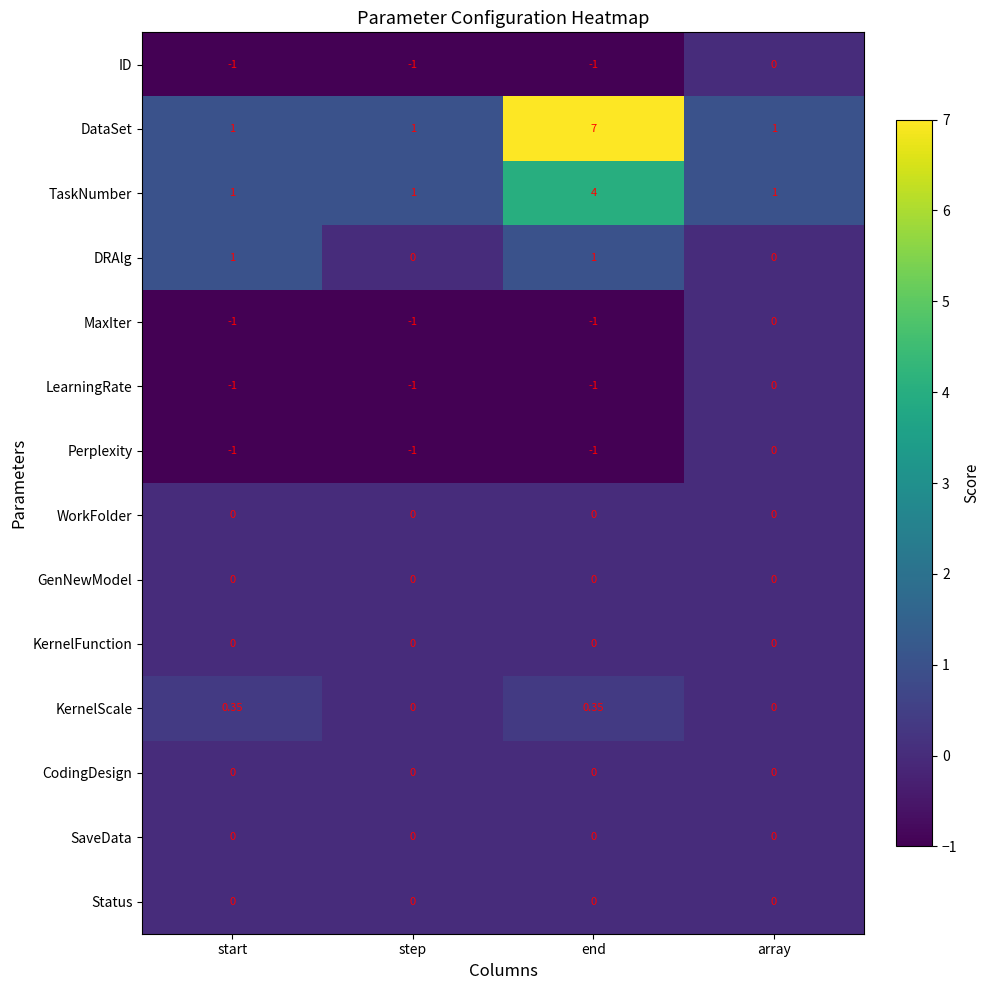

Which series changed the most between step and end?

DataSet